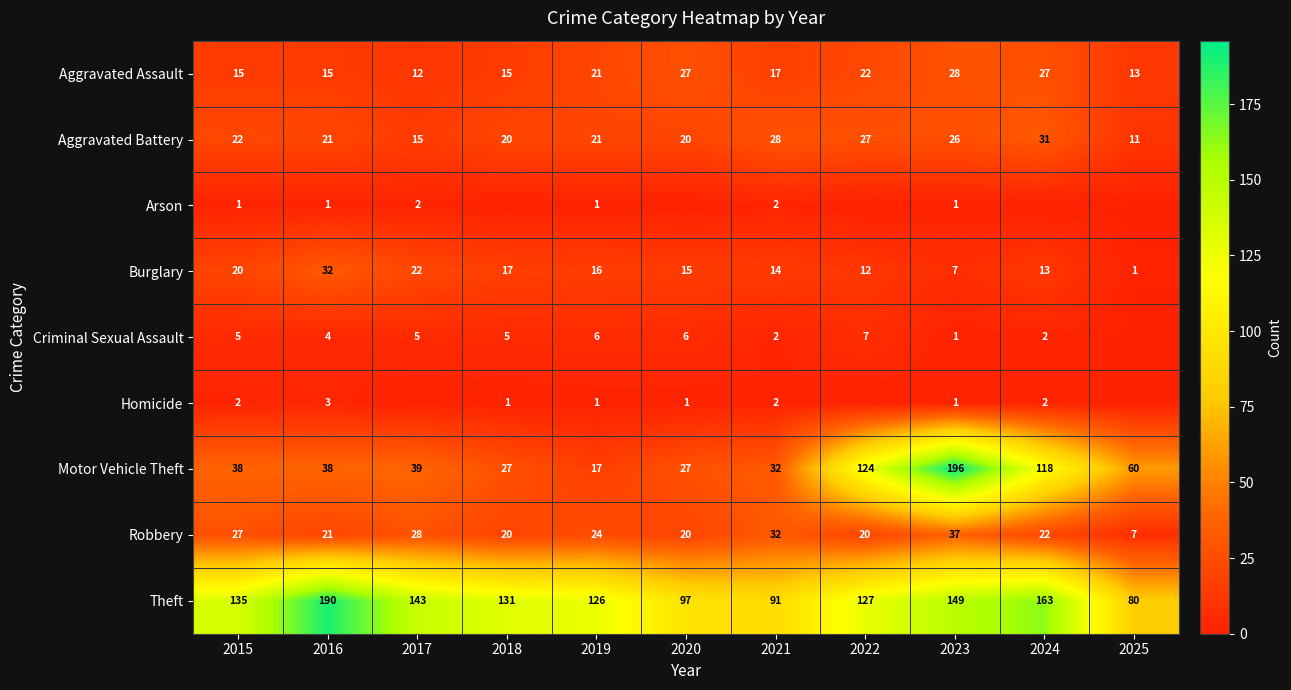

Which series has the widest spread of values?

Motor Vehicle Theft